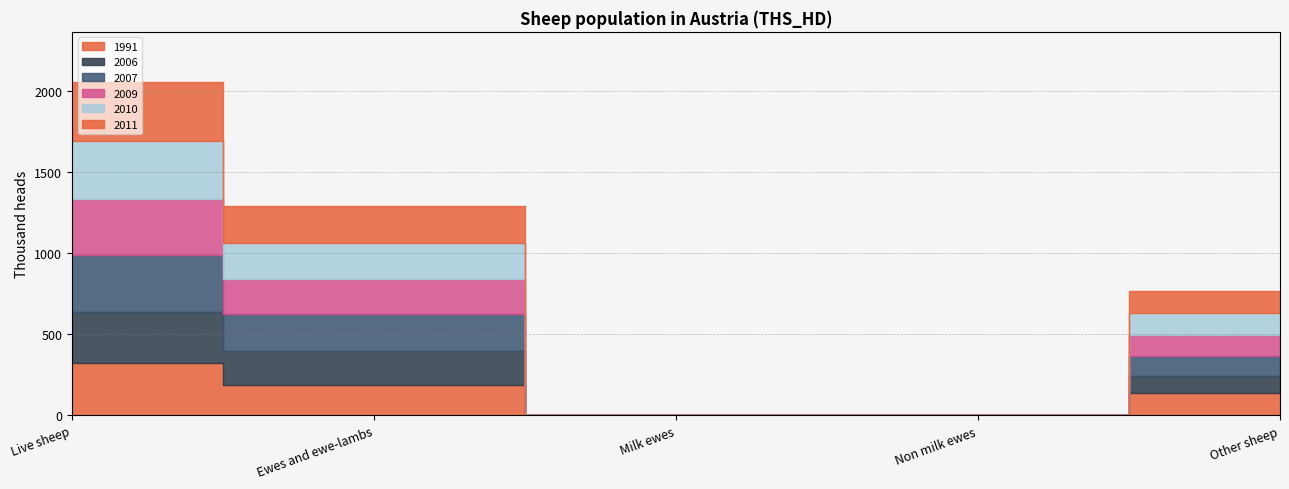

What is the highest value of the 2011 series?

361.2